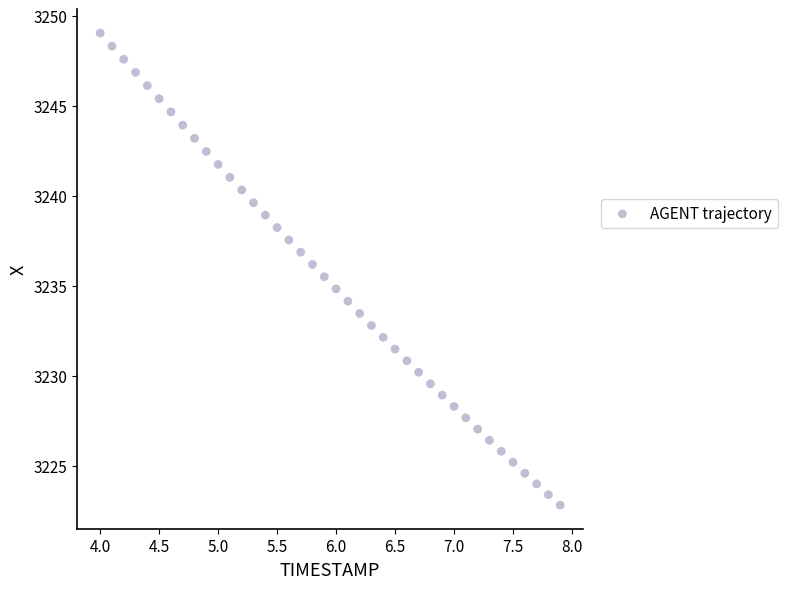

What is the range of Y values (max minus min)?

26.2